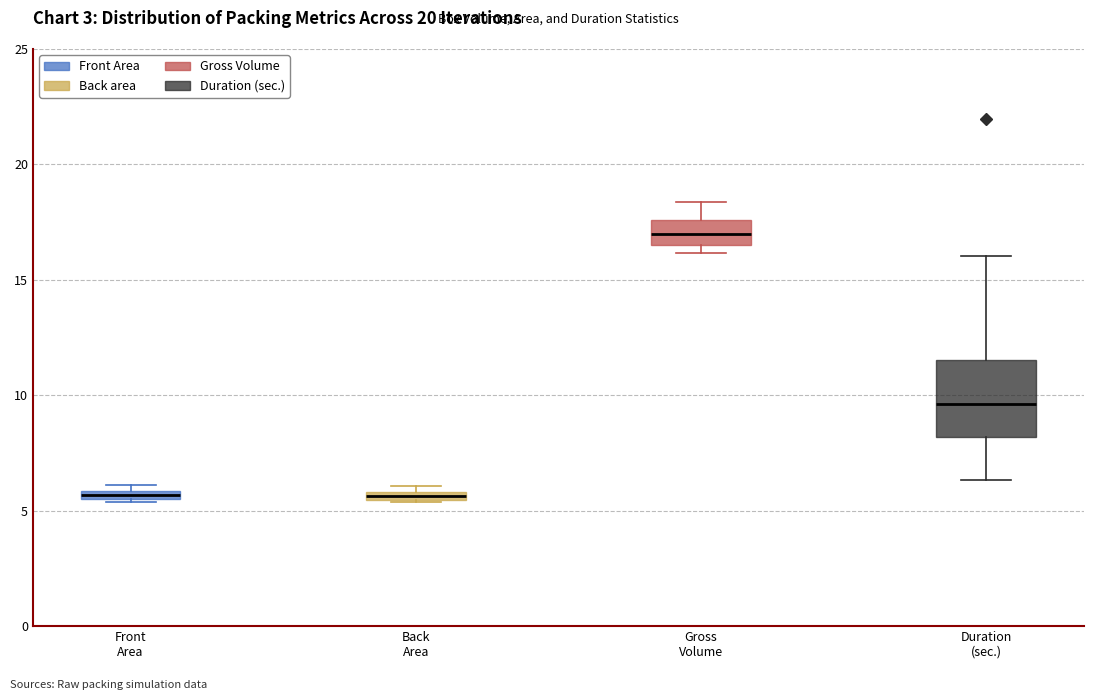

Comparing the boxes themselves (not the whiskers), which one is the tallest?

Duration (sec.)